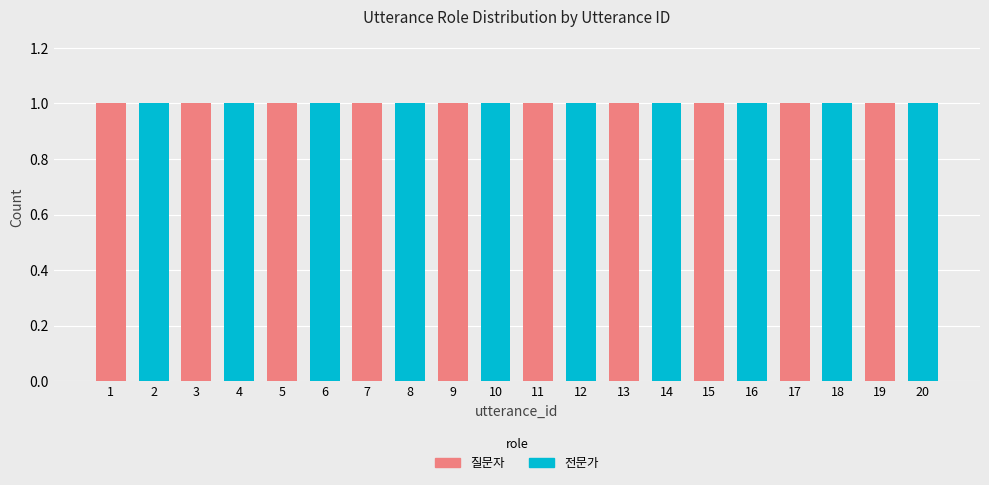

Is it true that 질문자 equals -1 at 2?

False